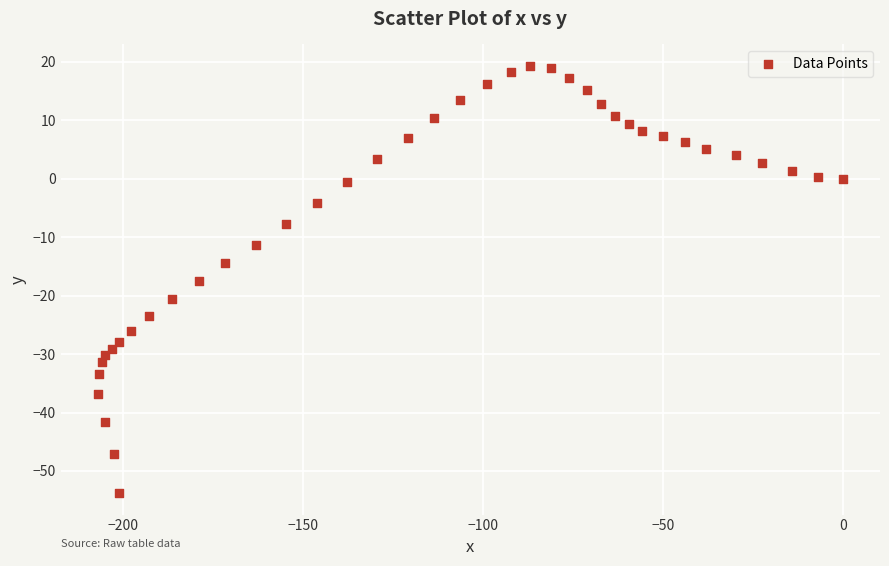

What is the range of X values (max minus min)?

207.0